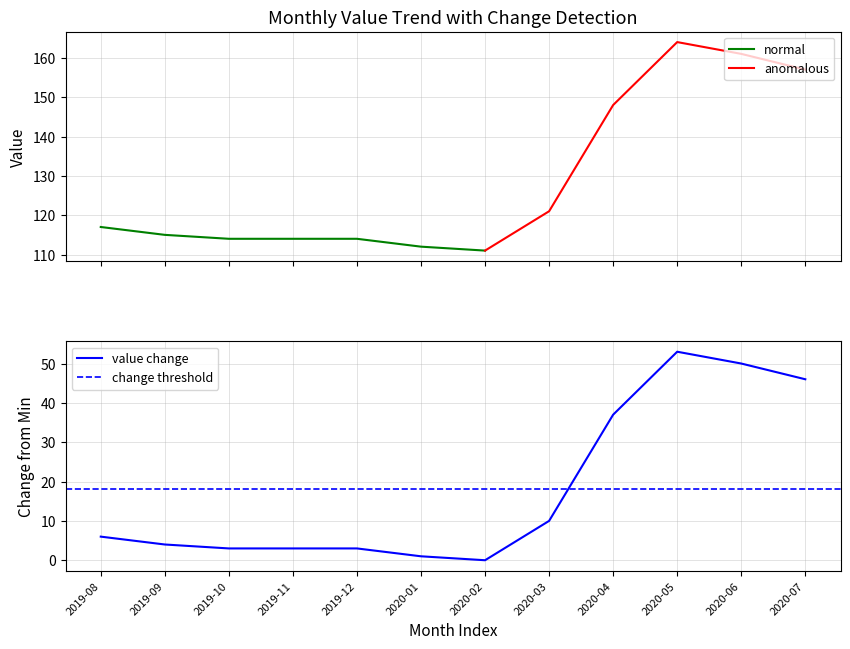

The chart shows a value of 7 at 2019-09. True or false?

False